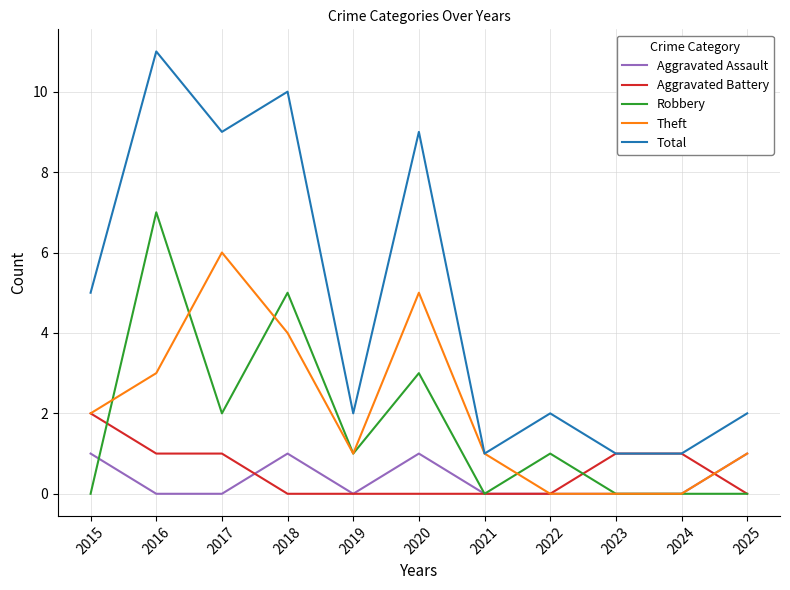

At 2016, list the series in order from largest to smallest.

Total, Robbery, Theft, Aggravated Battery, Aggravated Assault